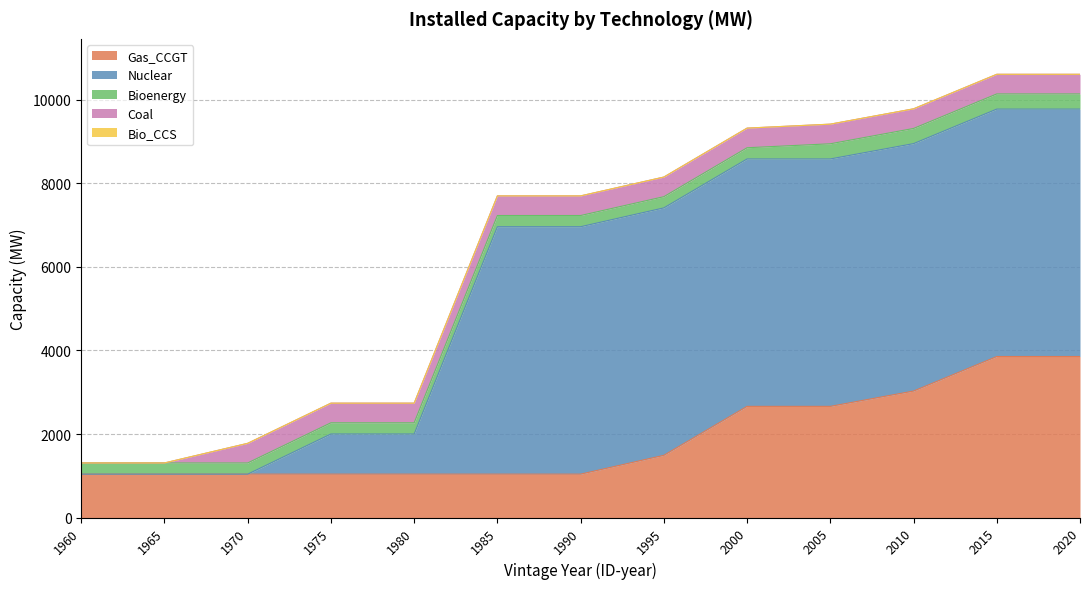

At which category is the sum across all series the highest?

2015